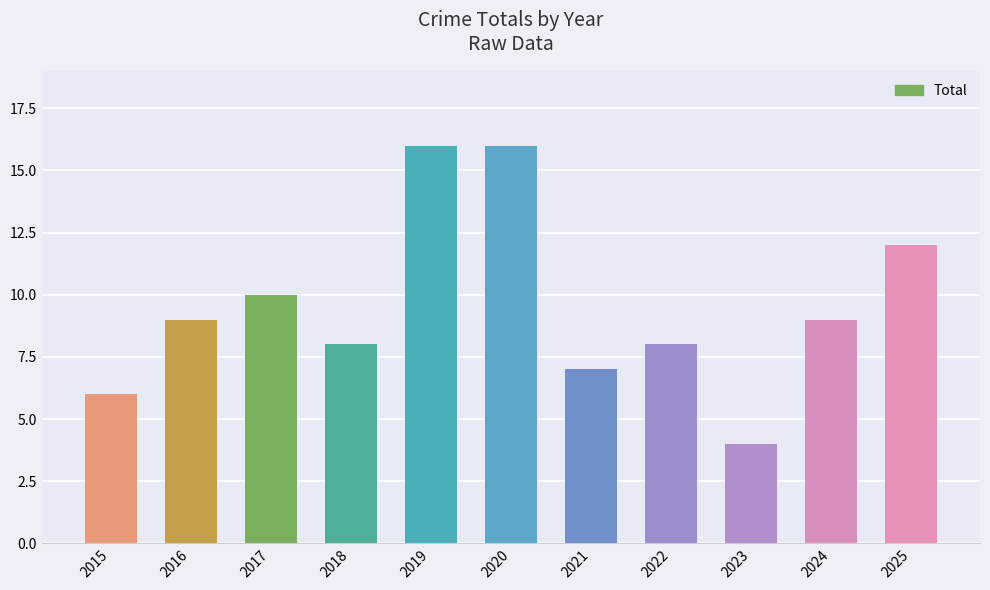

True or false: the data shows 10 at 2017.

True